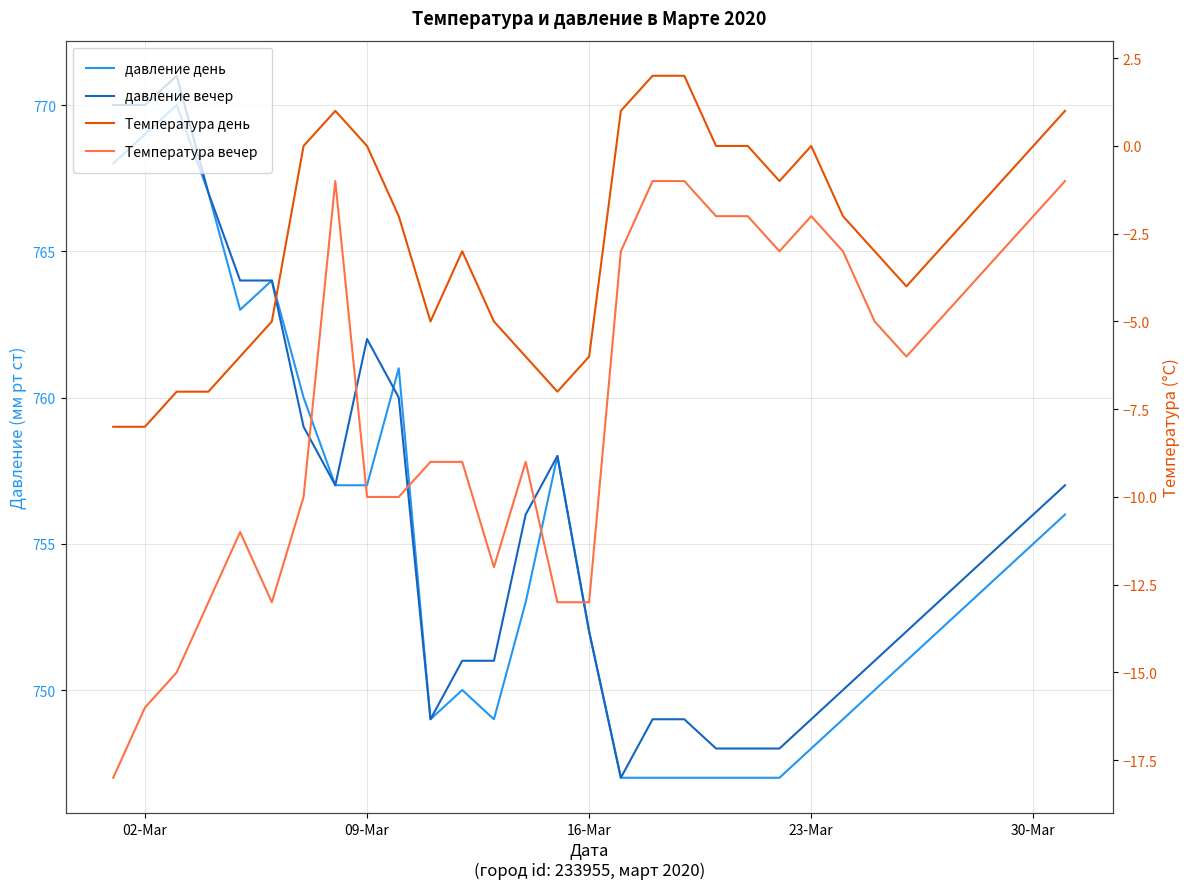

Does the chart display data point markers on the line(s)?

No